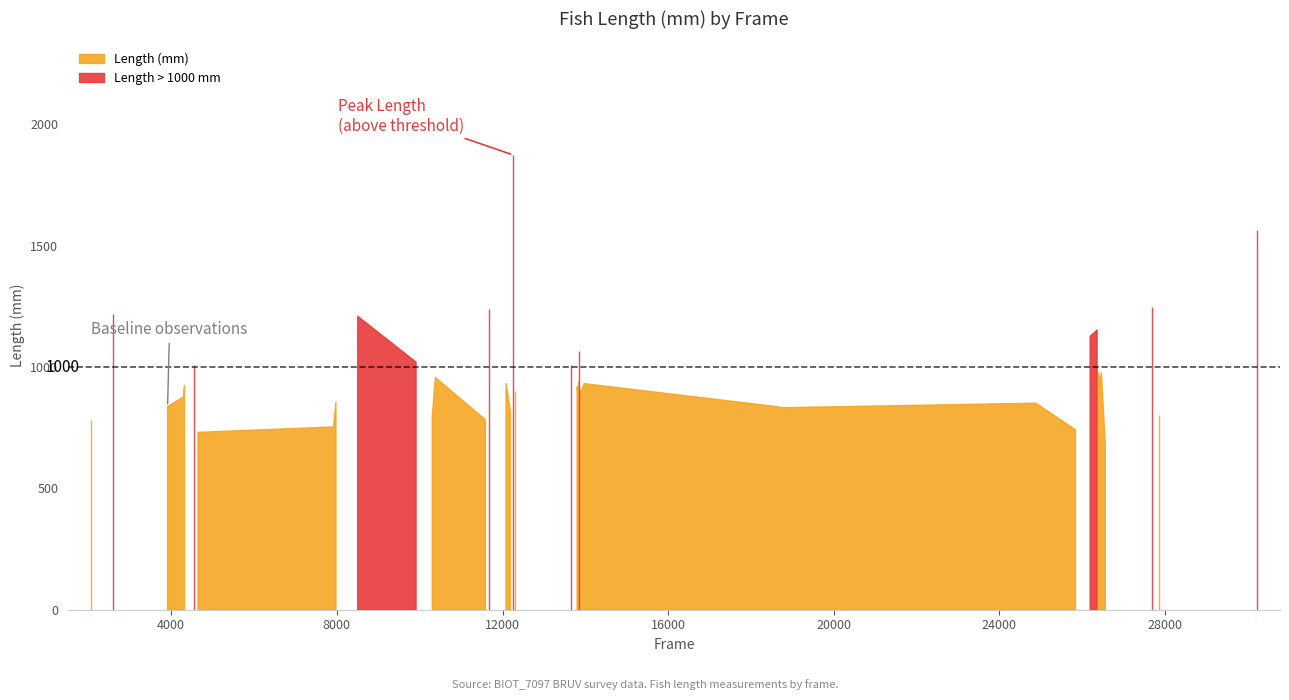

Rank the categories by value from lowest to highest.

16, 10, 1, 15, 24, 19, 13, 2, 0, 11, 23, 22, 18, 25, 12, 8, 36, 39, 14, 30, 35, 9, 26, 6, 38, 3, 31, 29, 34, 33, 20, 37, 27, 28, 21, 5, 17, 7, 4, 32